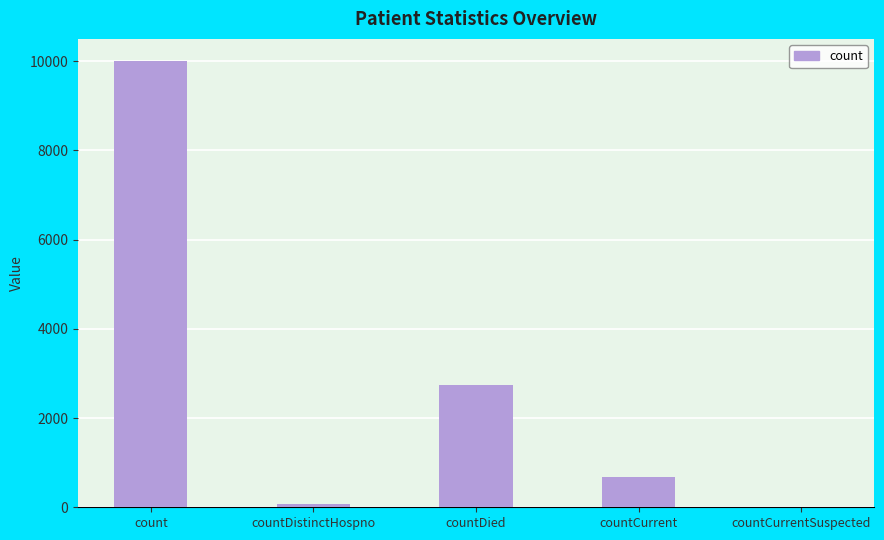

What value does the data have at countDistinctHospno?

77